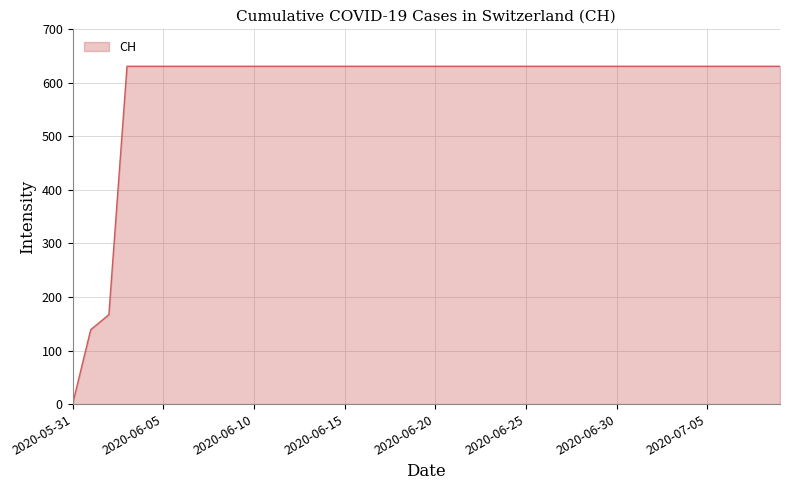

What is the difference between the maximum and minimum values?

631